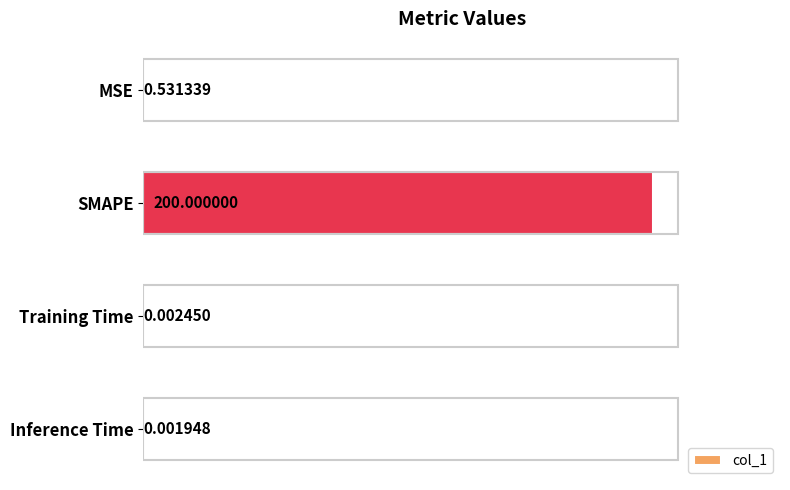

Where is the data nearest to the value 100?

MSE